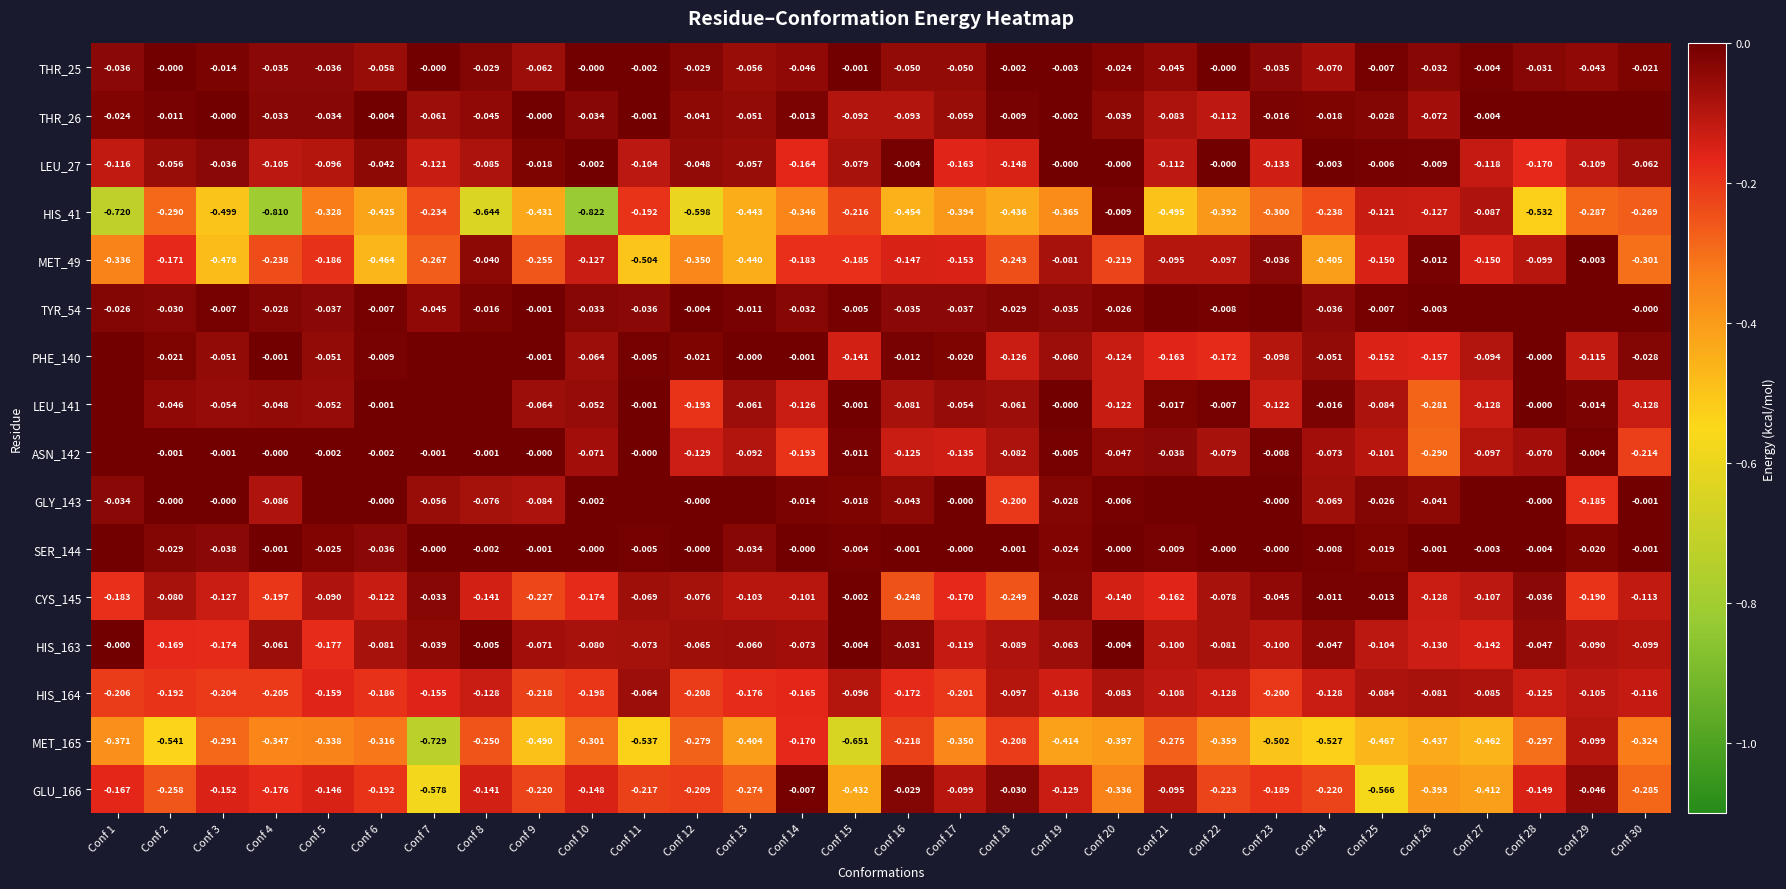

Rank the series by their maximum value, from highest to lowest.

THR_26, TYR_54, PHE_140, LEU_141, ASN_142, GLY_143, SER_144, THR_25, LEU_27, HIS_163, CYS_145, MET_49, GLU_166, HIS_41, HIS_164, MET_165